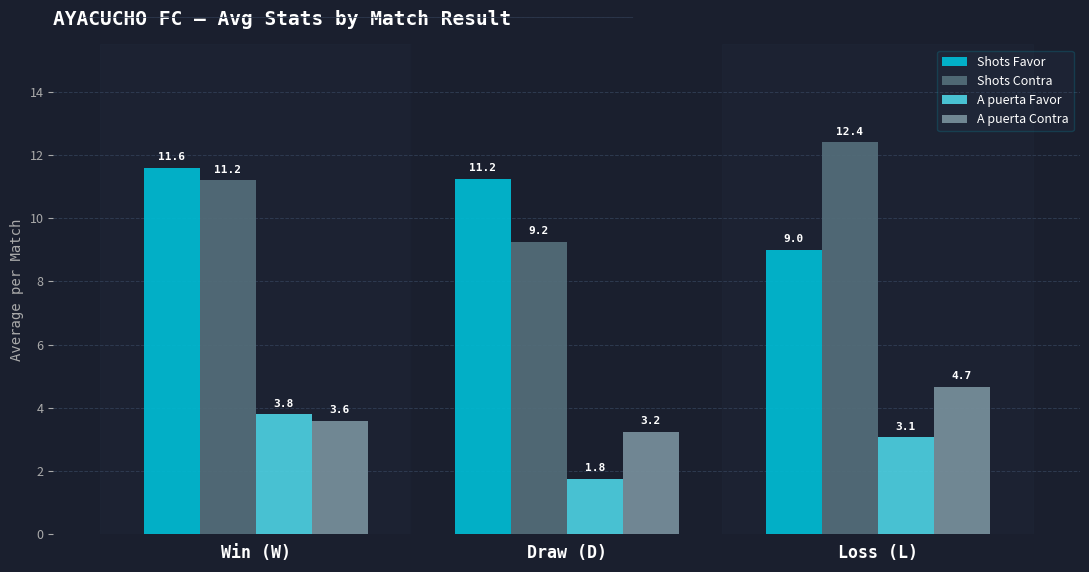

What are all the series names shown in the legend?

Shots Favor, Shots Contra, A puerta Favor, A puerta Contra